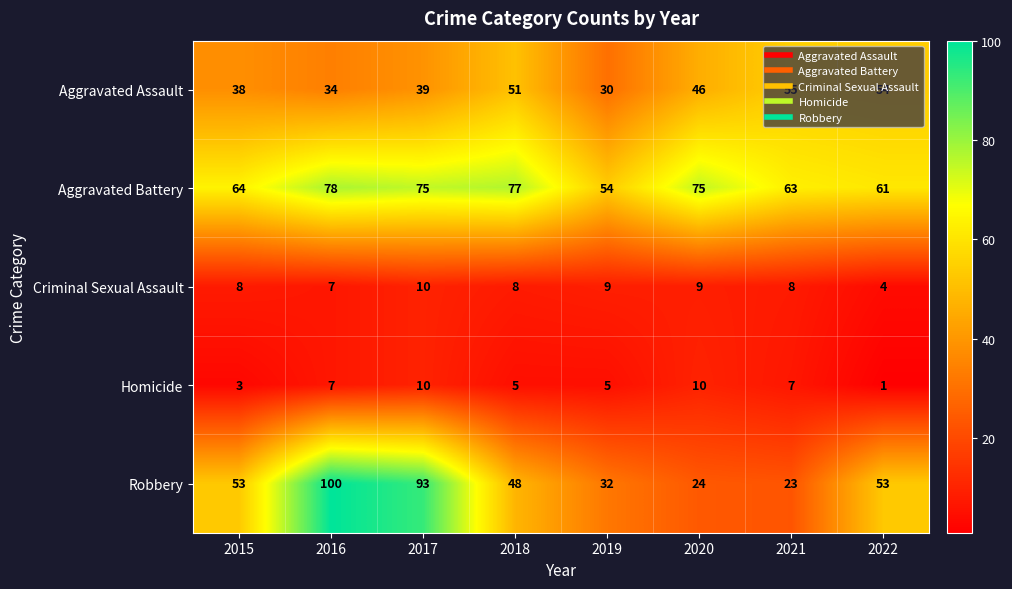

Rank the series at 2022 from highest to lowest value.

Aggravated Battery, Aggravated Assault, Robbery, Criminal Sexual Assault, Homicide